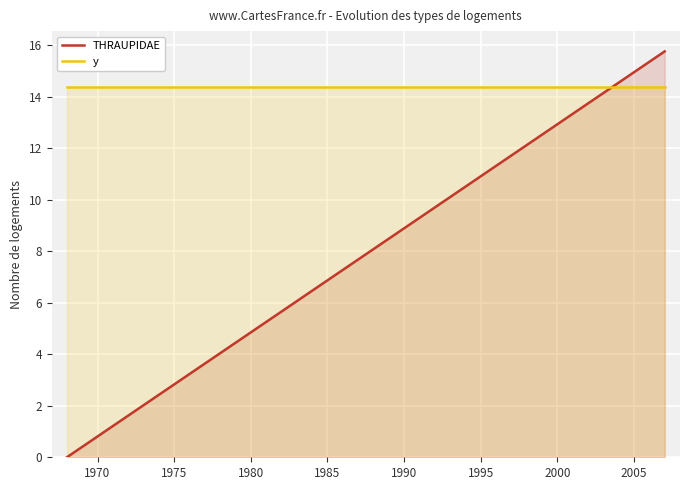

Which series has the largest range (max minus min)?

THRAUPIDAE